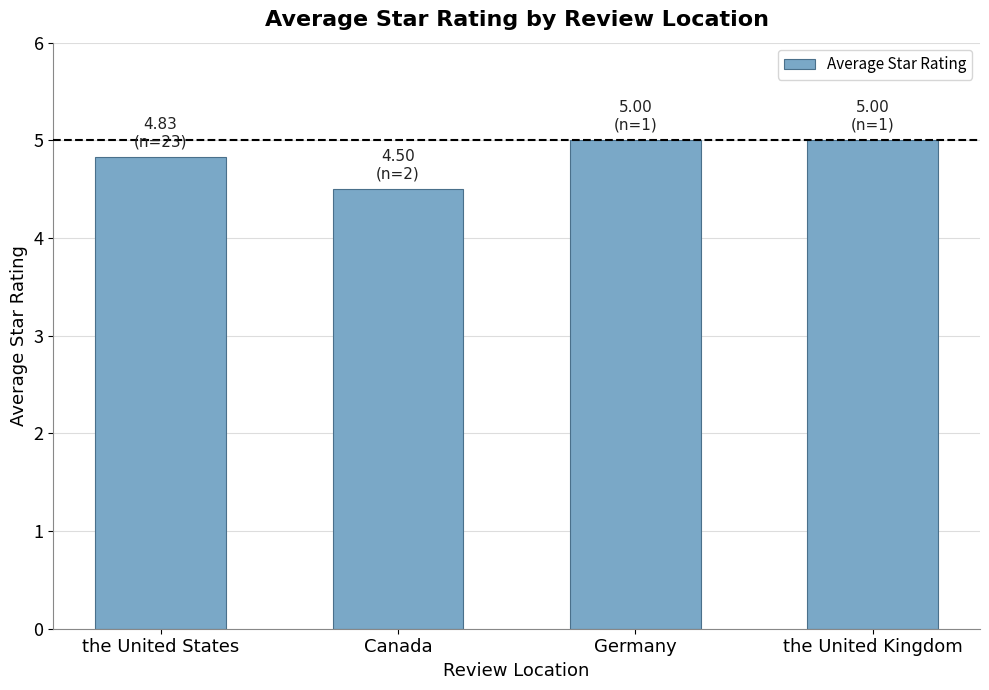

What is the change in value from the United States to the United Kingdom?

+0.2